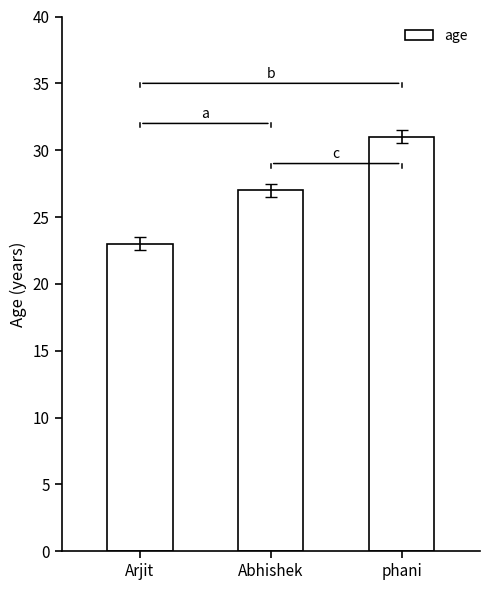

List the labels in order of value, largest first.

phani, Abhishek, Arjit